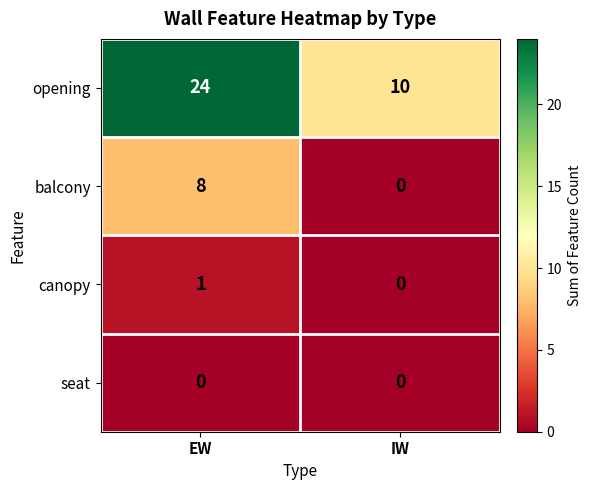

What is the sum of all opening values?

34